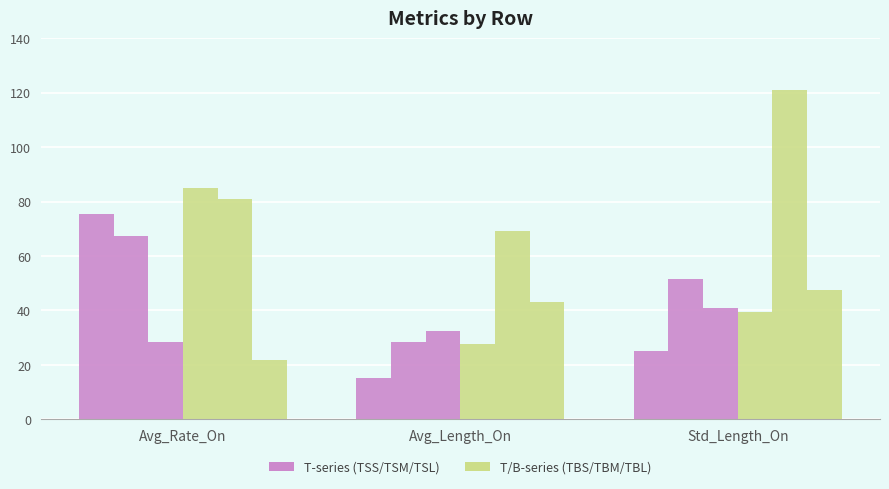

What is the label of the 3rd bar from the left?

Std_Length_On